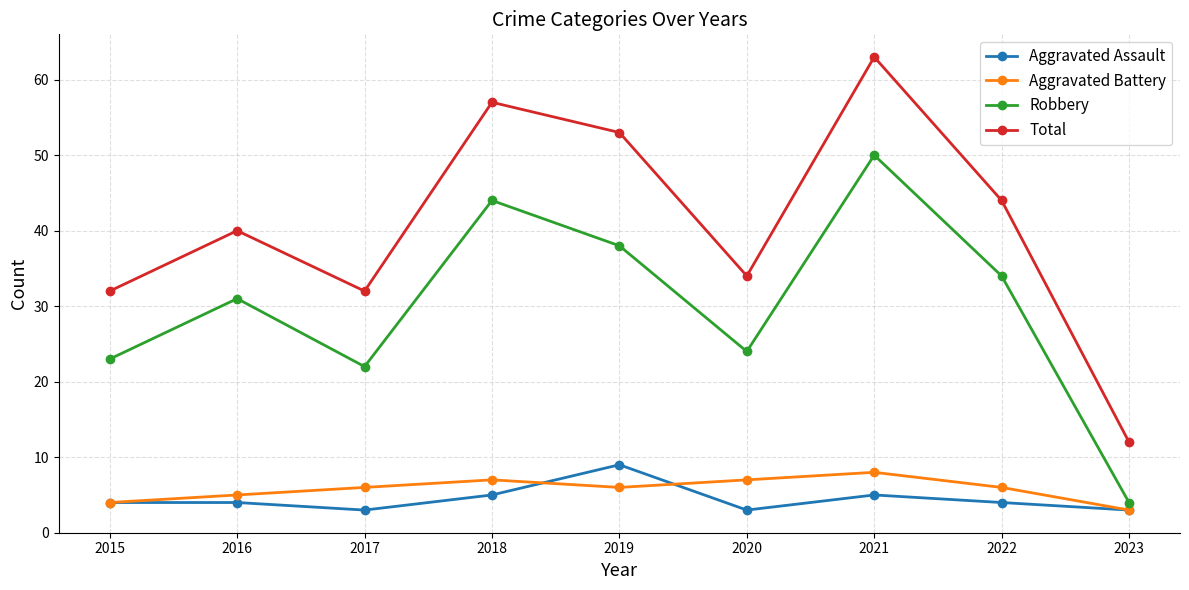

What is the highest value of the Aggravated Battery series?

8